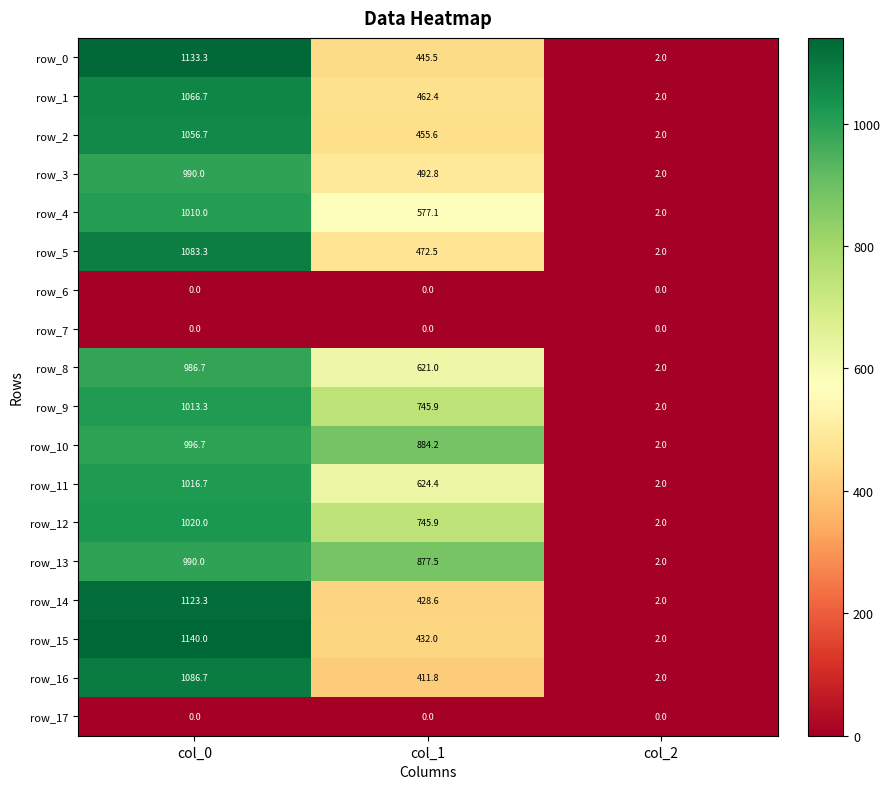

What is the average value of the row_15 series?

524.7